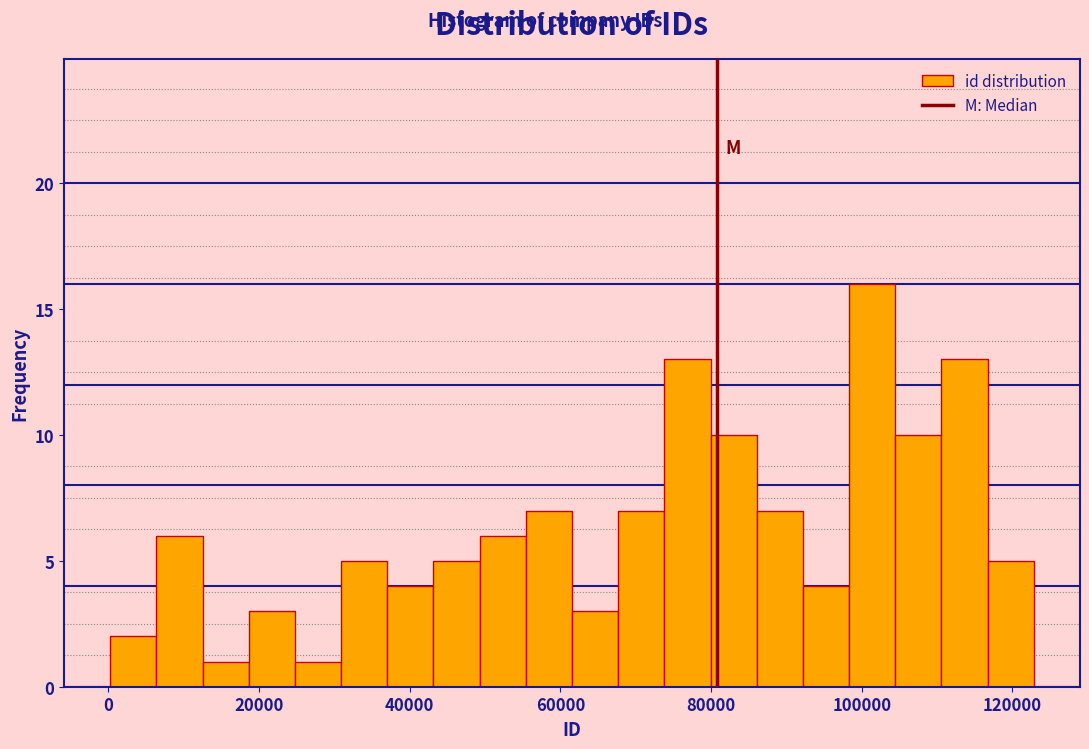

Read against the x-axis, roughly where is the centre of the tallest bar?

102000